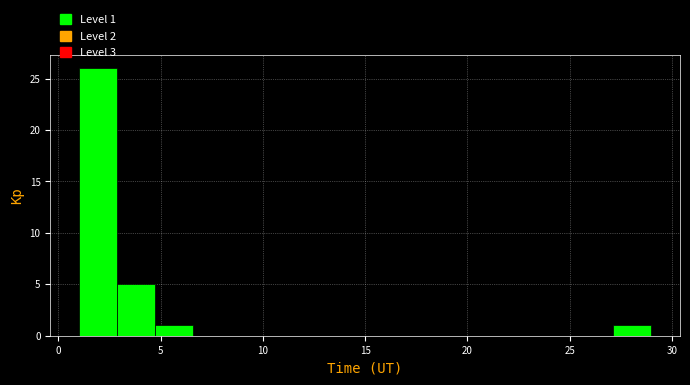

Read against the x-axis, roughly where is the centre of the tallest bar?

2.0